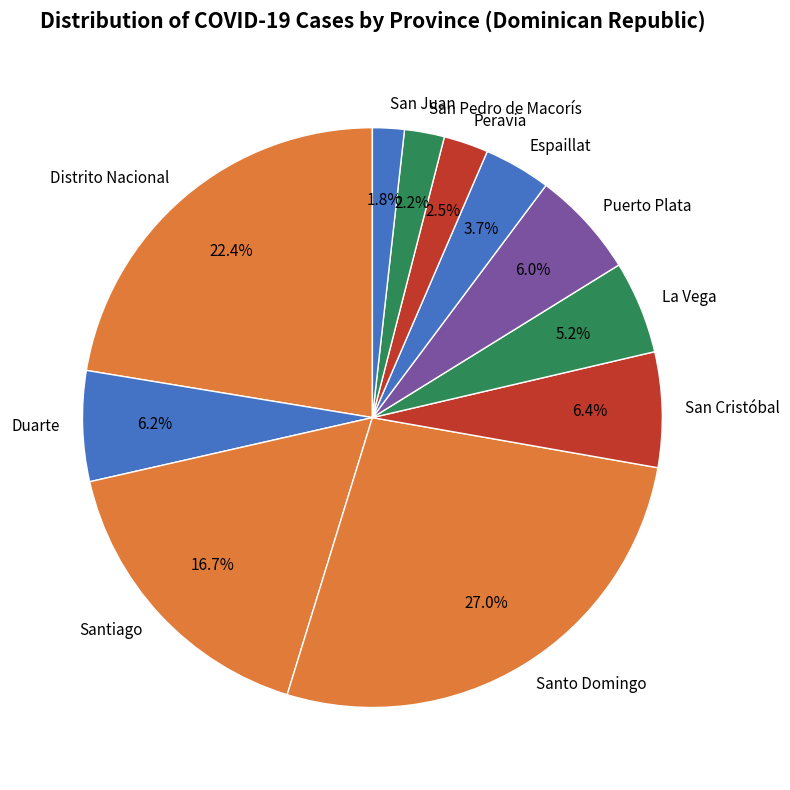

Which slice is the largest?

Santo Domingo